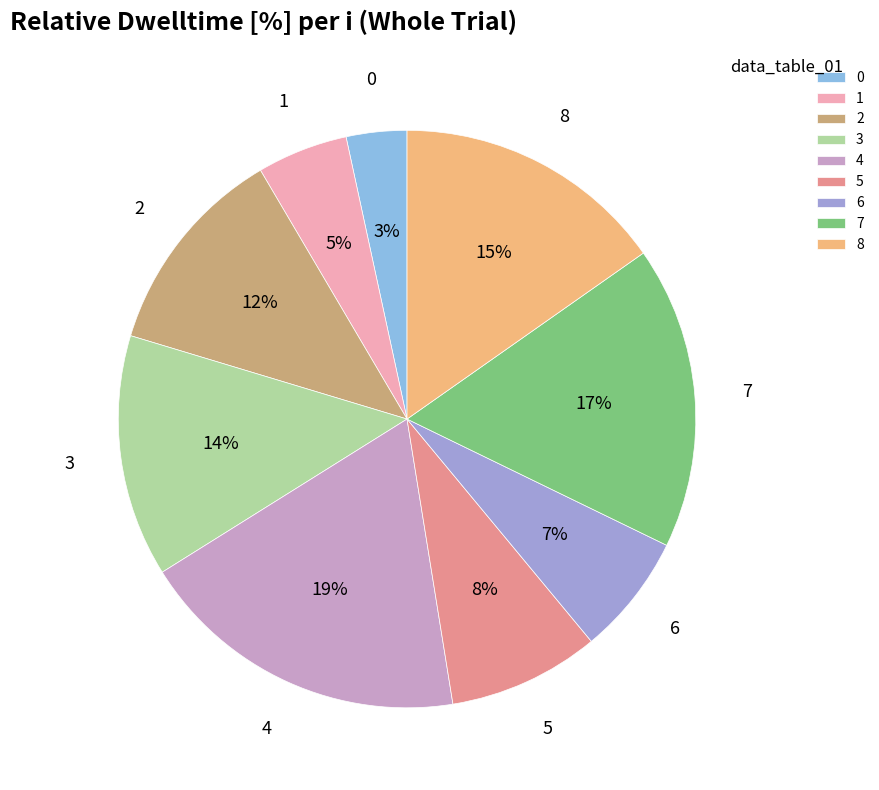

To the nearest percent, what is the average slice percentage?

11%